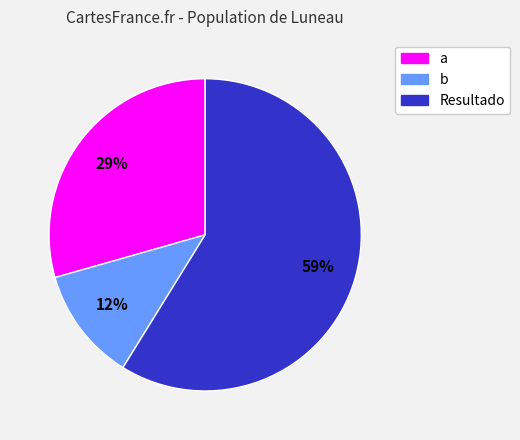

How many slices are in this pie chart?

3